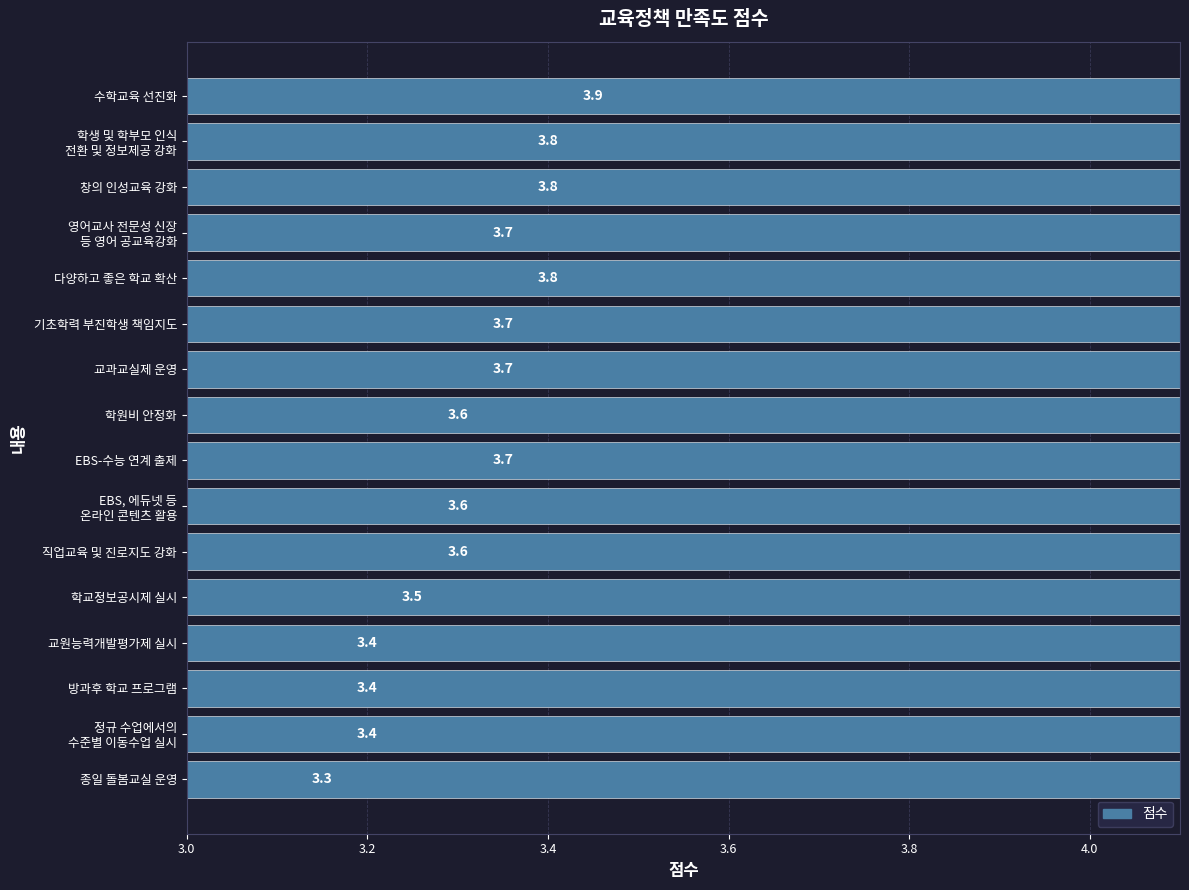

What is the greatest value displayed?

3.9